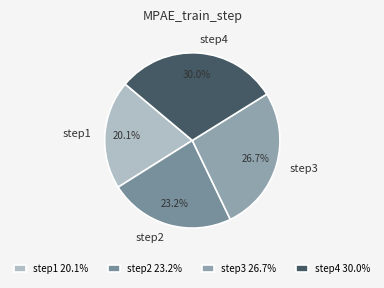

To the nearest percent, what portion does step2 represent?

23%